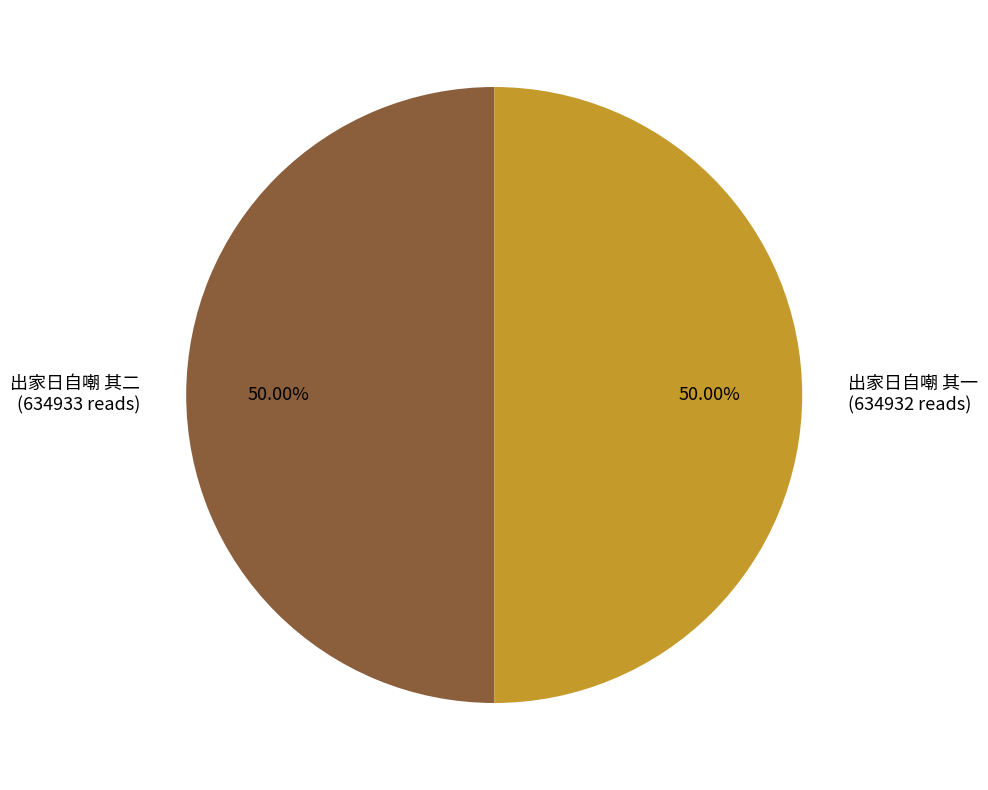

To the nearest percent, what is the average slice percentage?

50%